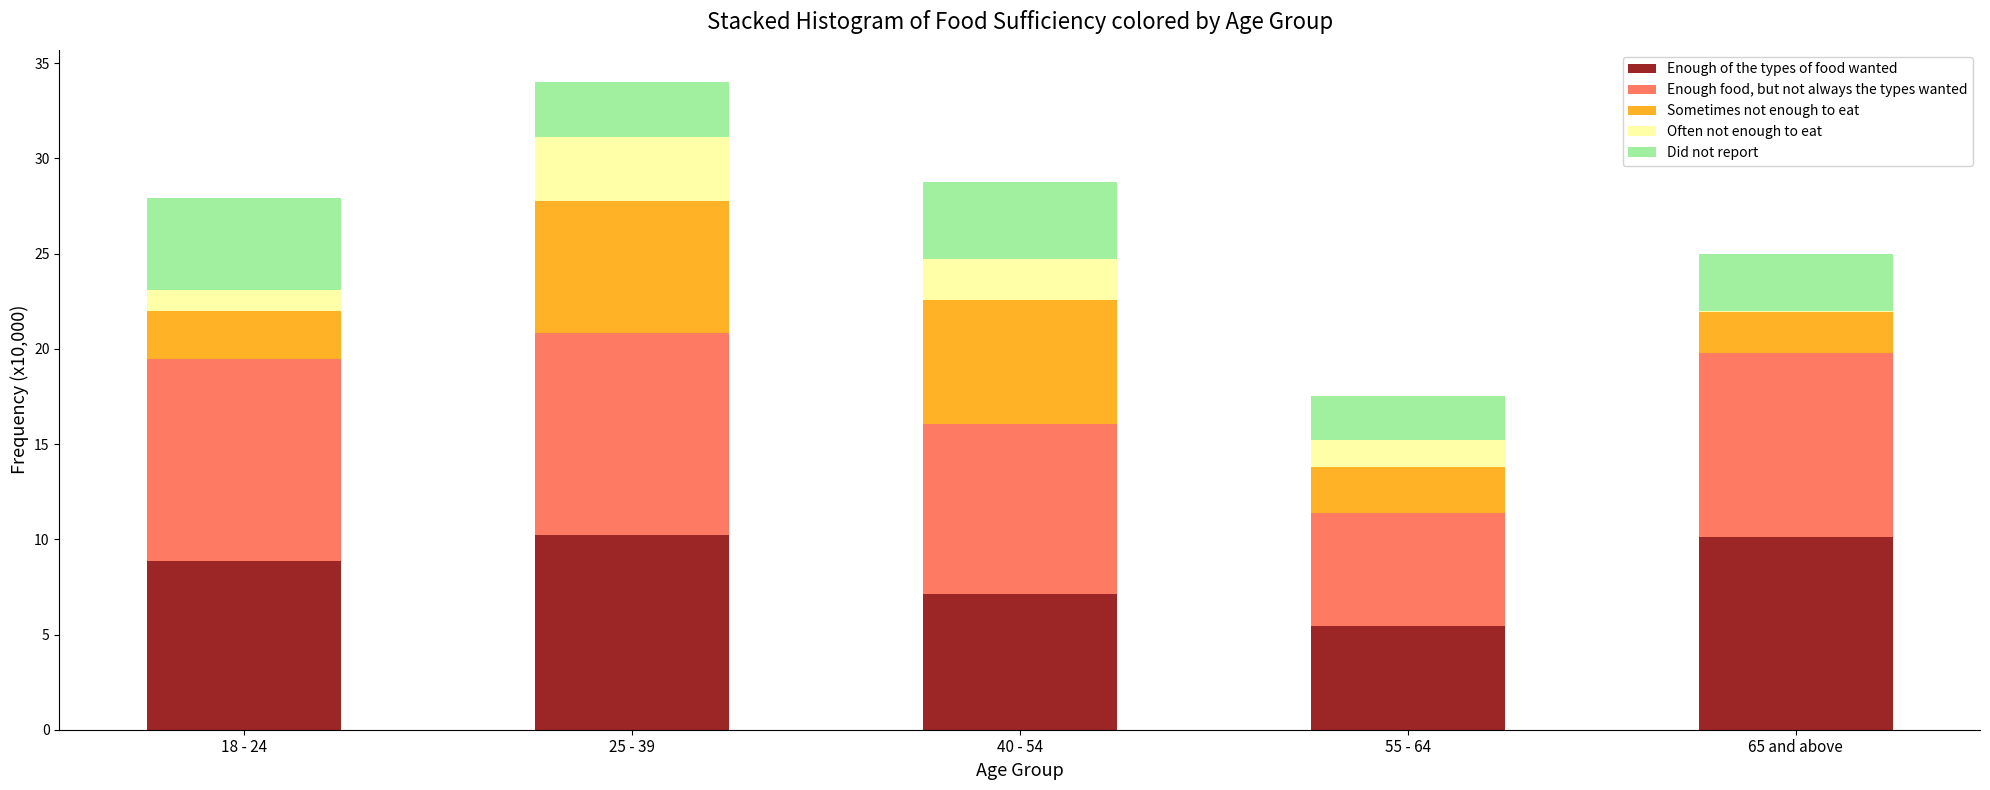

True or false: Enough of the types of food wanted has a value of 10.2 at 25 - 39.

True